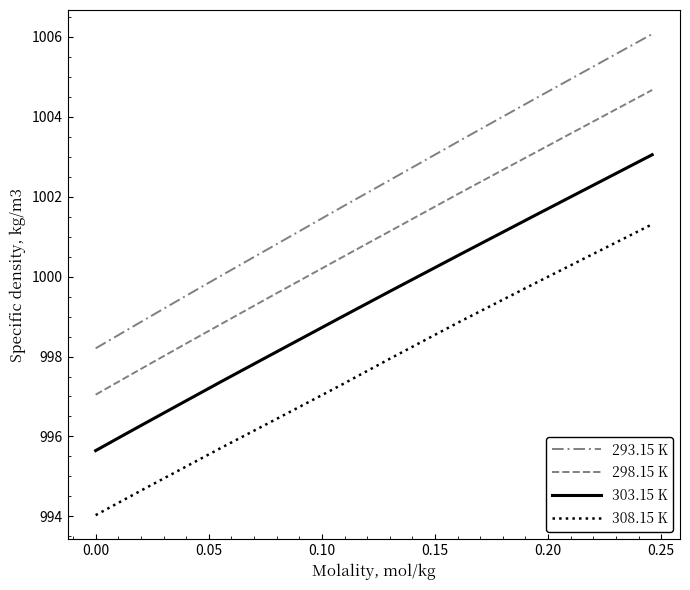

How many lines are shown in the chart?

4